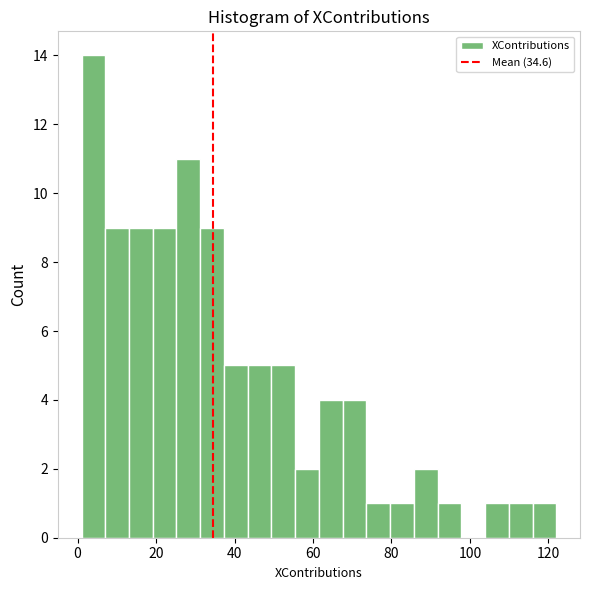

Around what value on the x-axis is the tallest bar? Give the approximate position of its centre, as read against the axis.

4